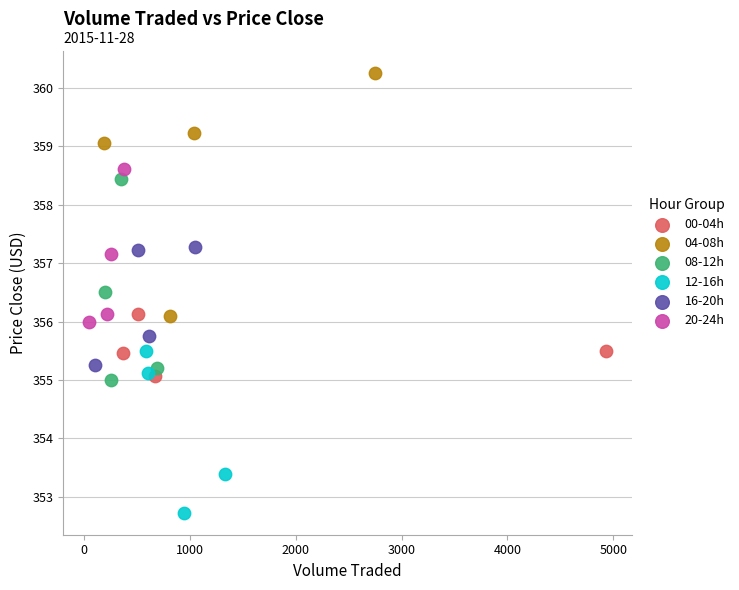

Which series reaches the minimum Y coordinate?

12-16h